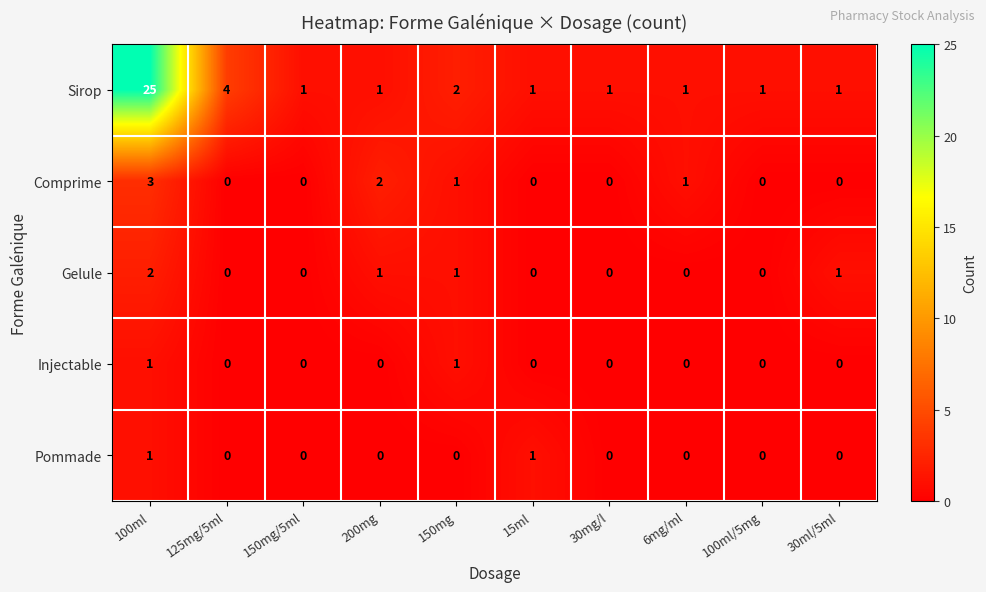

At which category is the sum across all series the highest?

100ml